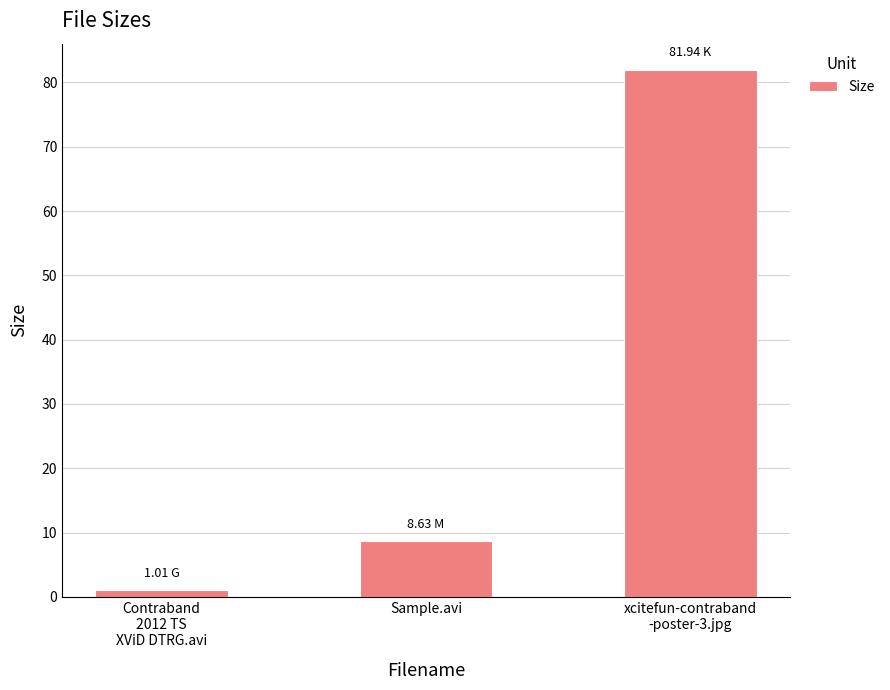

At which label does the data first exceed 8?

Sample.avi